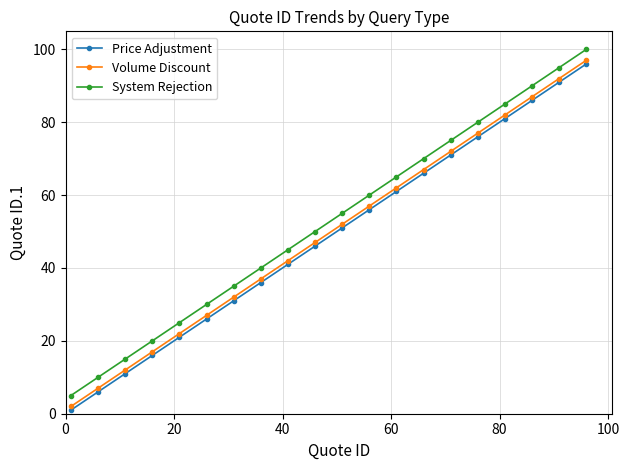

How many lines are shown in the chart?

3